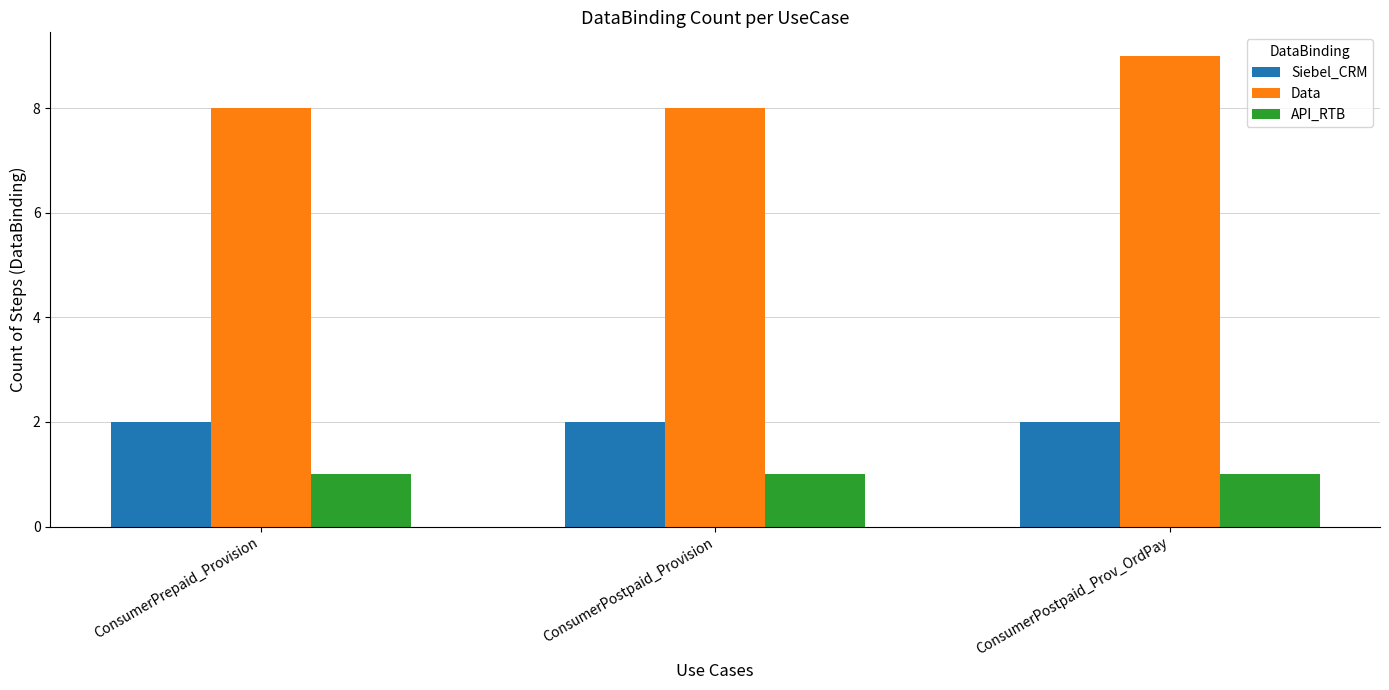

What are all the series names shown in the legend?

Siebel_CRM, Data, API_RTB